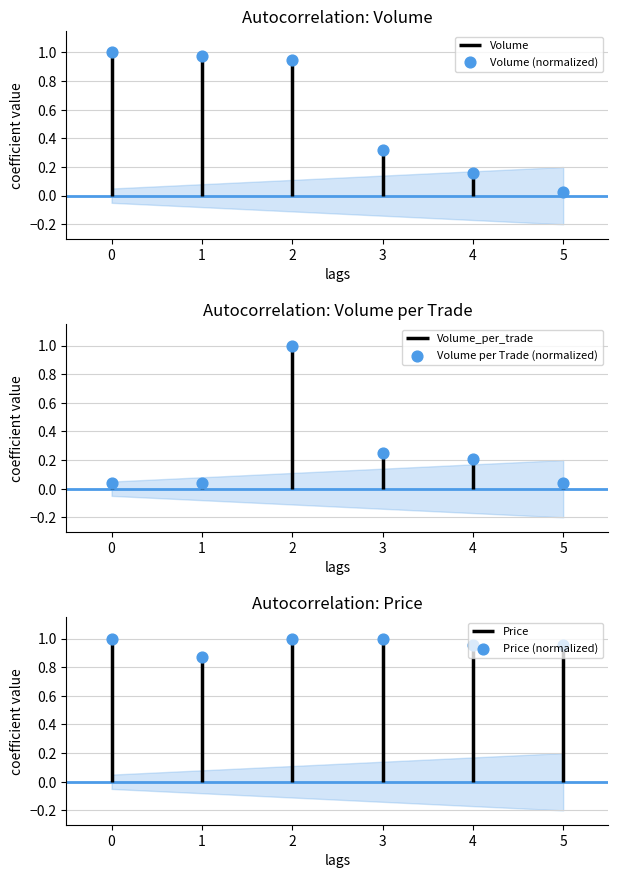

At how many categories does at least one series exceed 0?

6